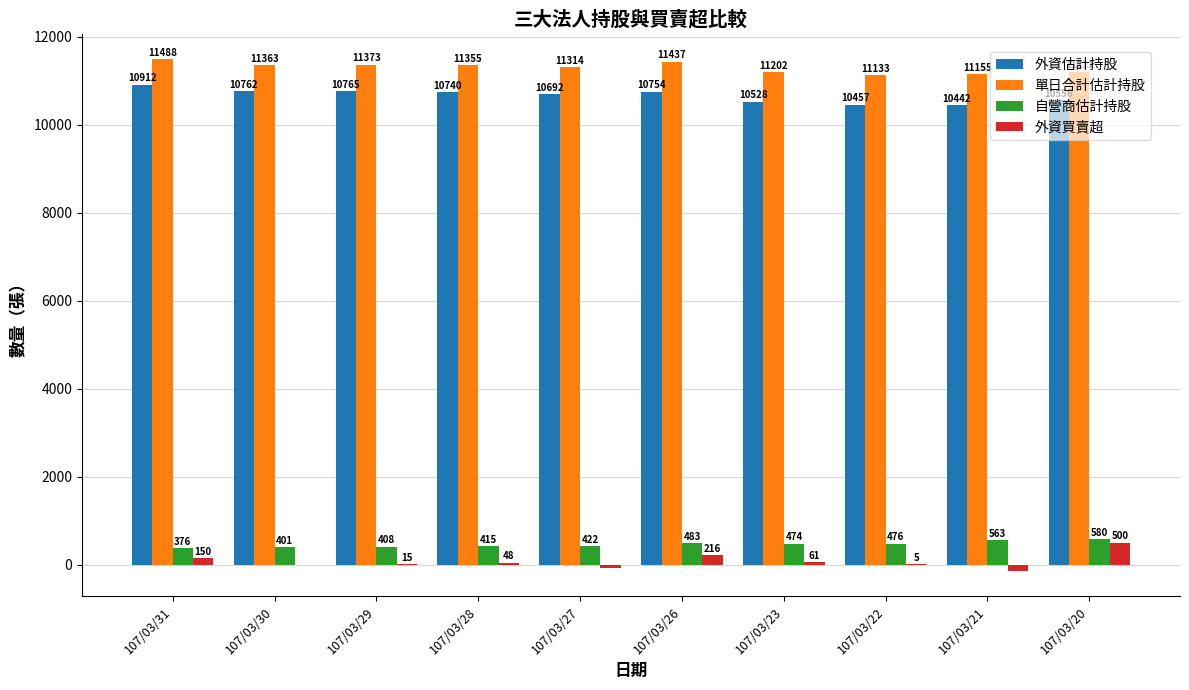

What value does the 外資估計持股 series have at 107/03/23, to the nearest 50?

10550